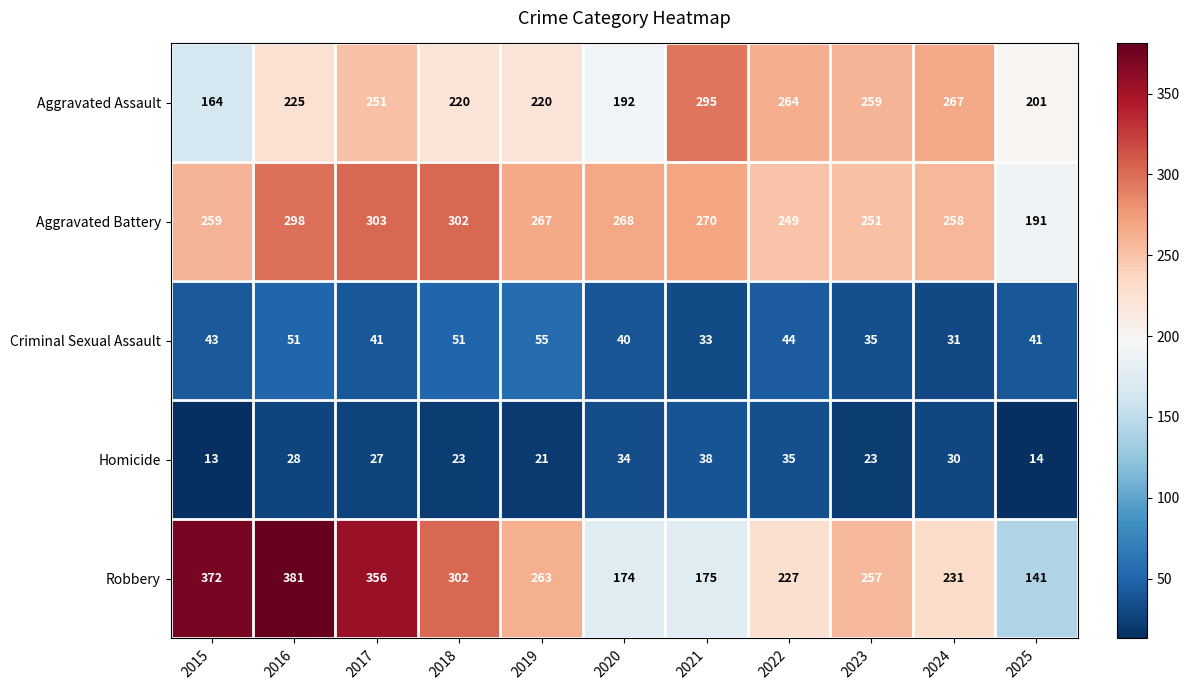

What is the difference between the maximum and minimum values in the Aggravated Battery series?

112